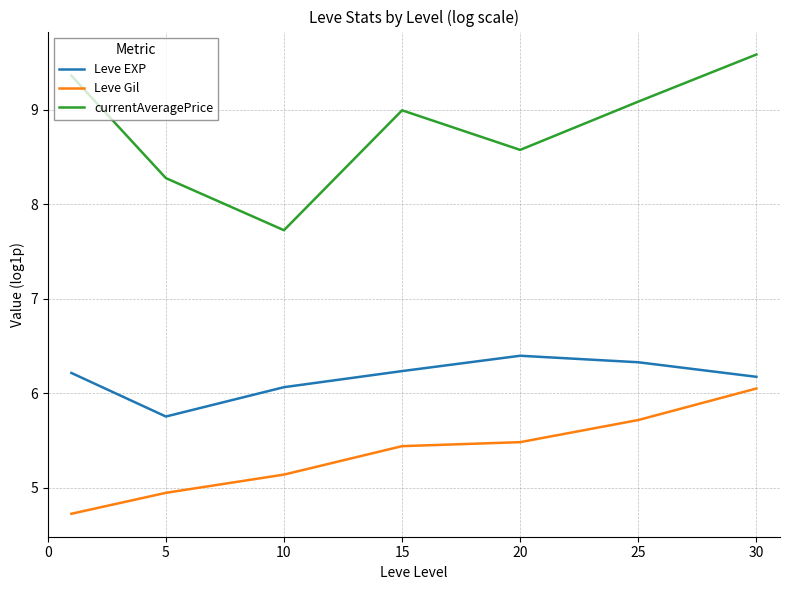

How many lines are shown in the chart?

3